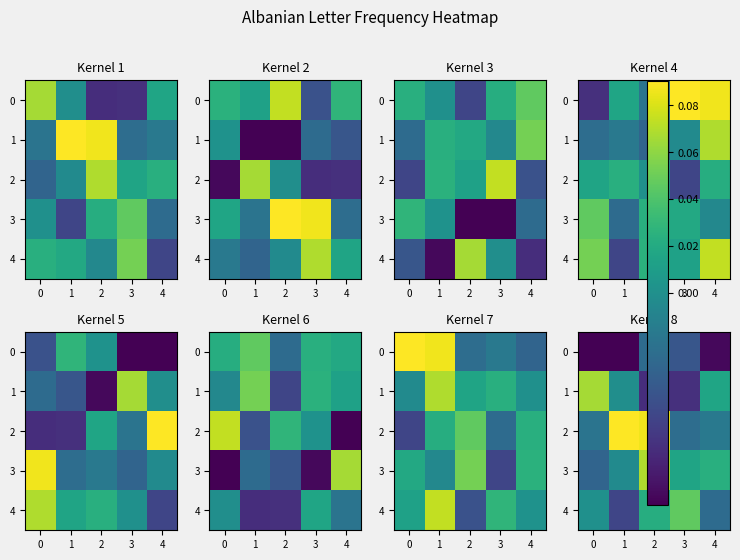

At which category is the sum across all series the highest?

2